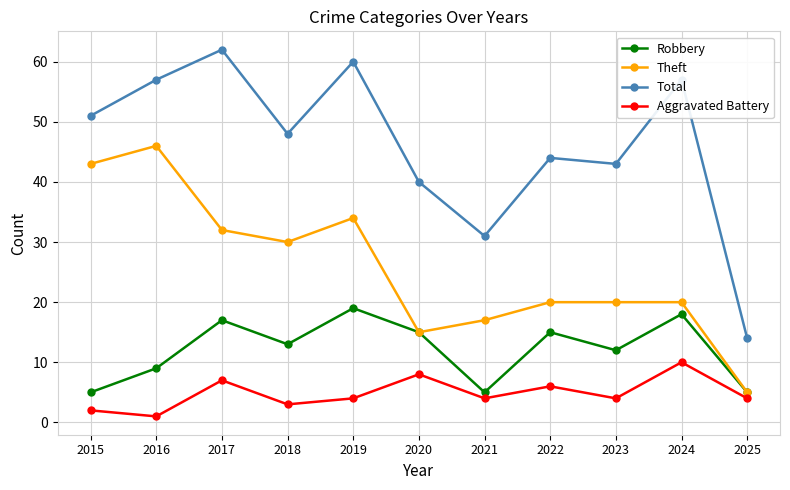

What are all the series names shown in the legend?

Robbery, Theft, Total, Aggravated Battery